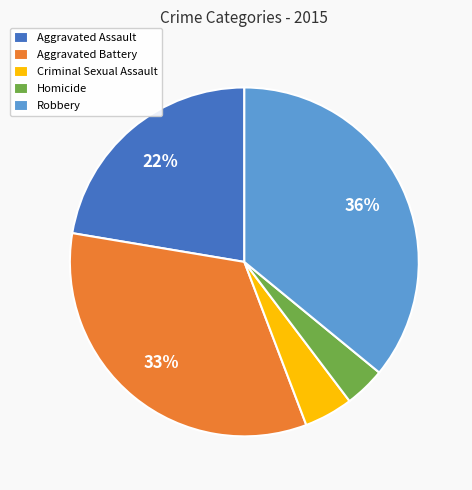

Combined, do Aggravated Battery and Robbery account for over 50%?

Yes